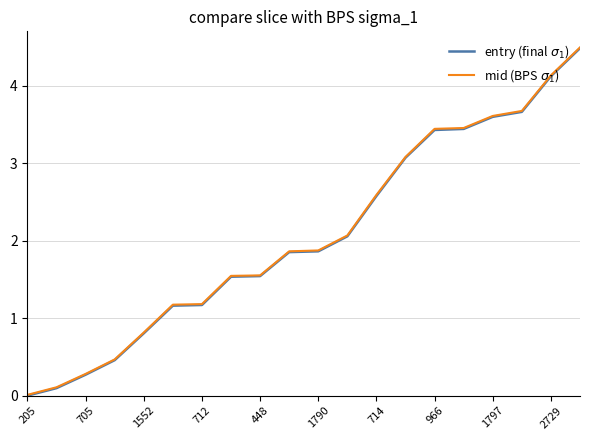

What is the maximum value shown in the chart?

4.5